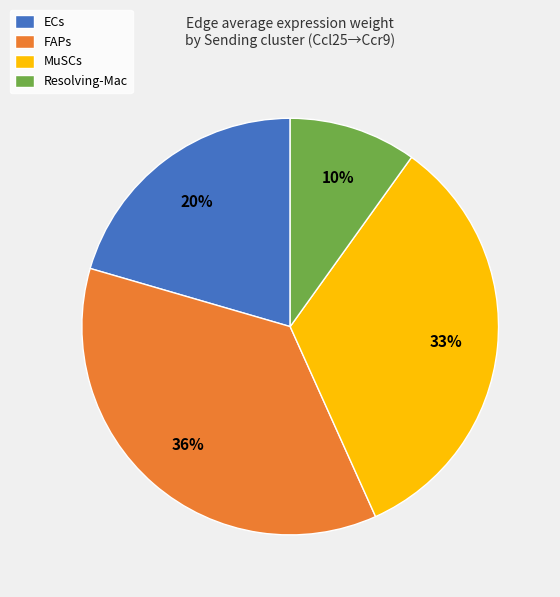

To the nearest percent, what is the combined percentage of ECs and Resolving-Mac?

30%